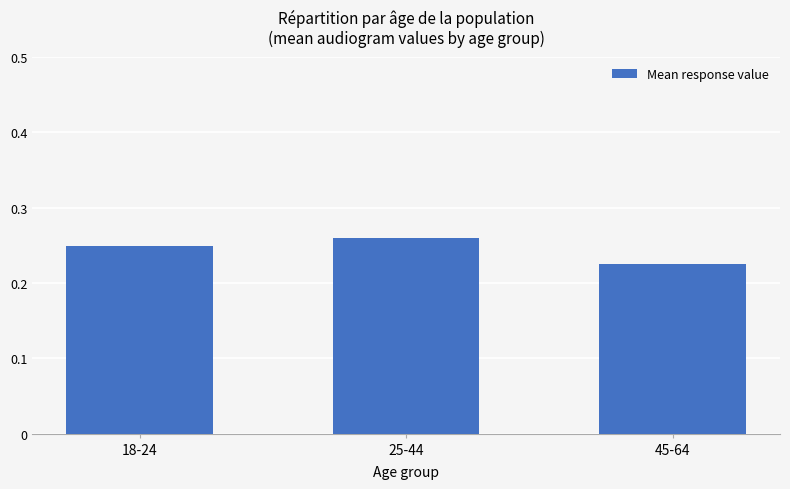

Rank the categories by value from highest to lowest.

25-44, 18-24, 45-64